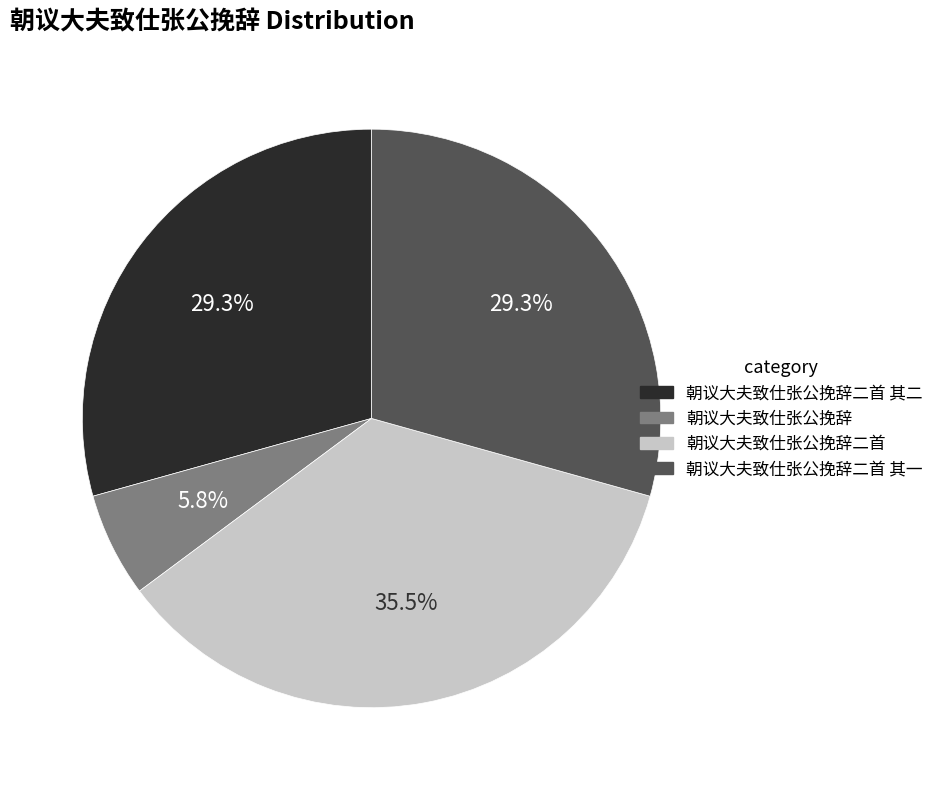

What percentage is the 朝议大夫致仕张公挽辞 slice, to the nearest percent?

6%